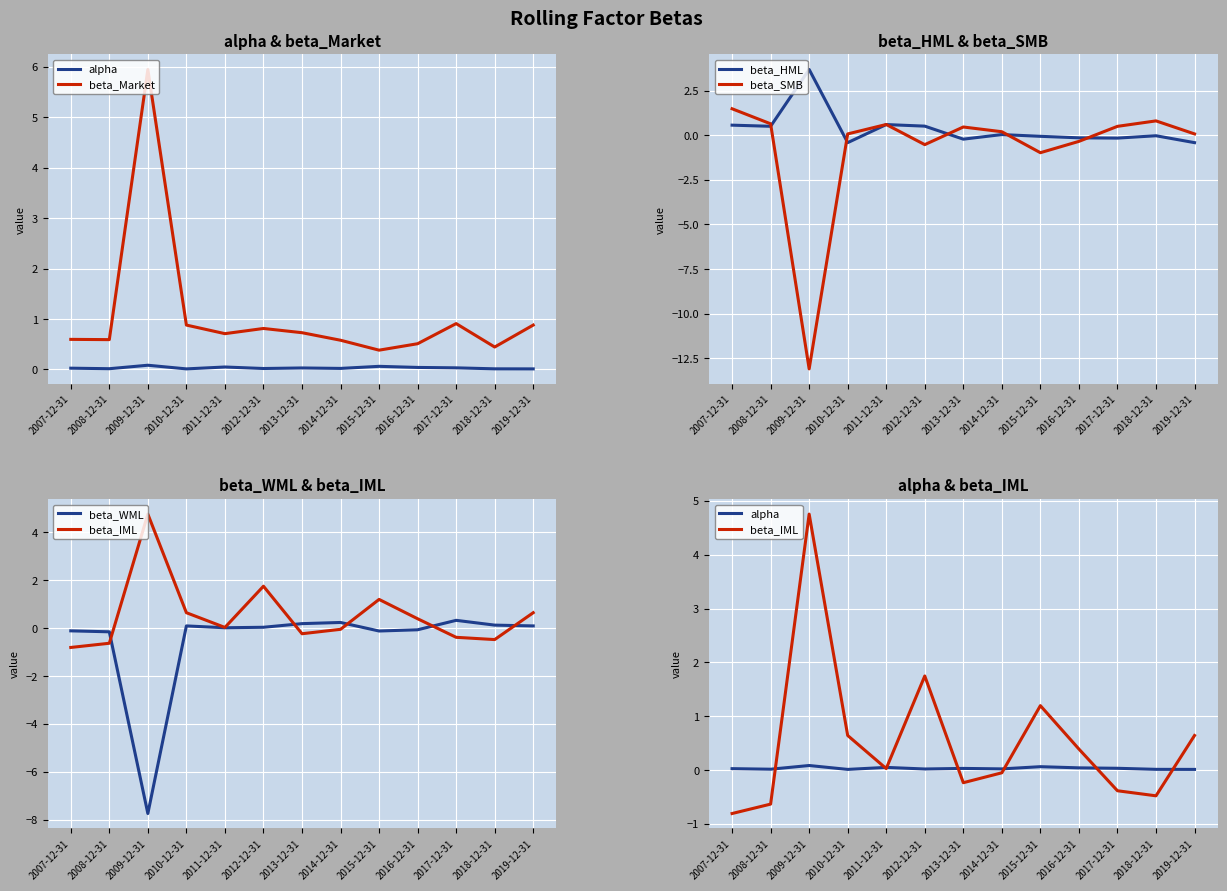

At which category is the sum across all series the highest?

2012-12-31